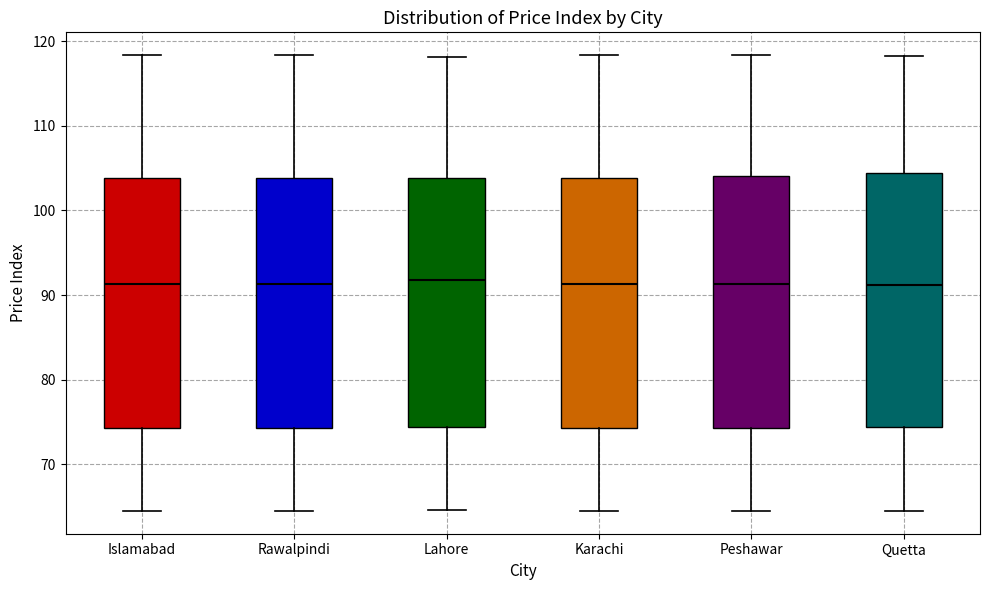

Reading left to right, transcribe this box plot: for each box, give where its median line is, the range the box spans, and where its two whiskers end, as read against the y-axis. The values are not printed on the chart, so give them approximately, as read against the axis.

Islamabad: median 91, box 74 to 104, whiskers 64 to 118
Rawalpindi: median 91, box 74 to 104, whiskers 64 to 118
Lahore: median 92, box 74 to 104, whiskers 65 to 118
Karachi: median 91, box 74 to 104, whiskers 64 to 118
Peshawar: median 91, box 74 to 104, whiskers 64 to 118
Quetta: median 91, box 74 to 104, whiskers 65 to 118